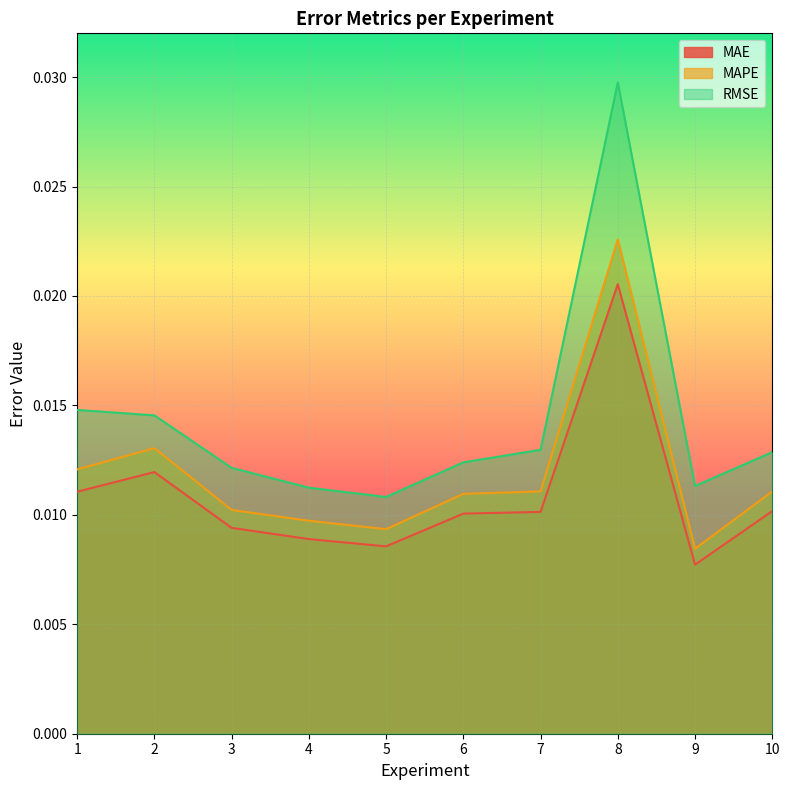

Which series has the widest spread of values?

RMSE